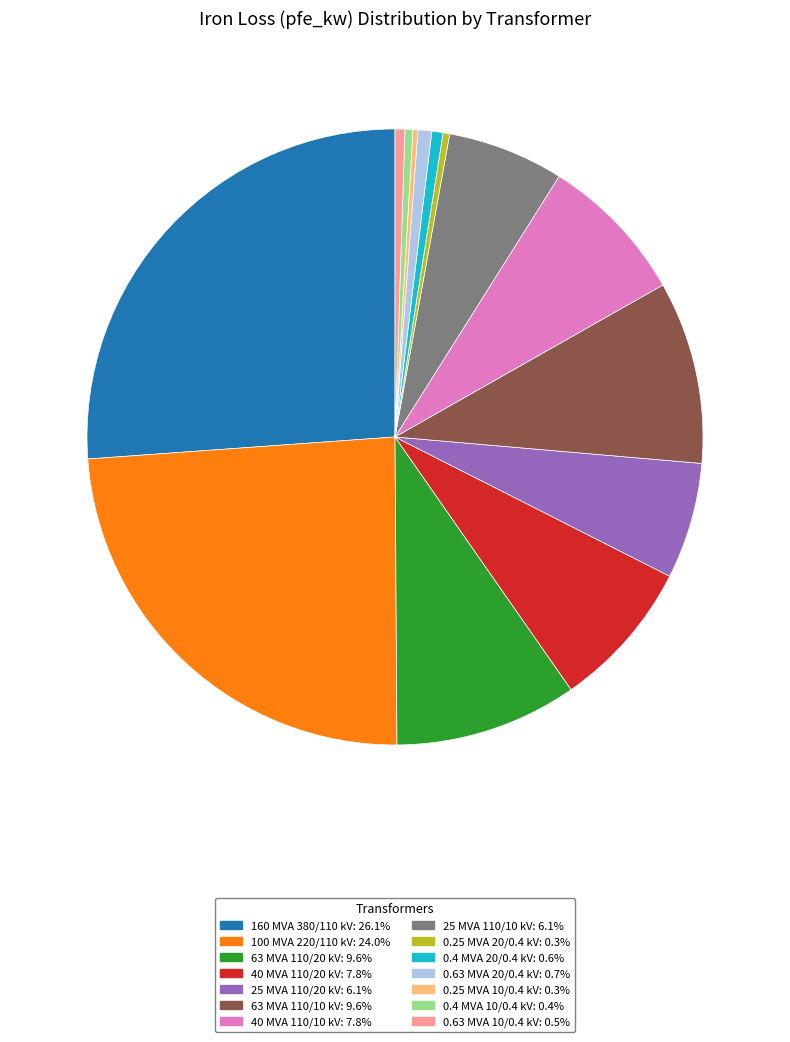

Is there a majority slice in this chart?

No